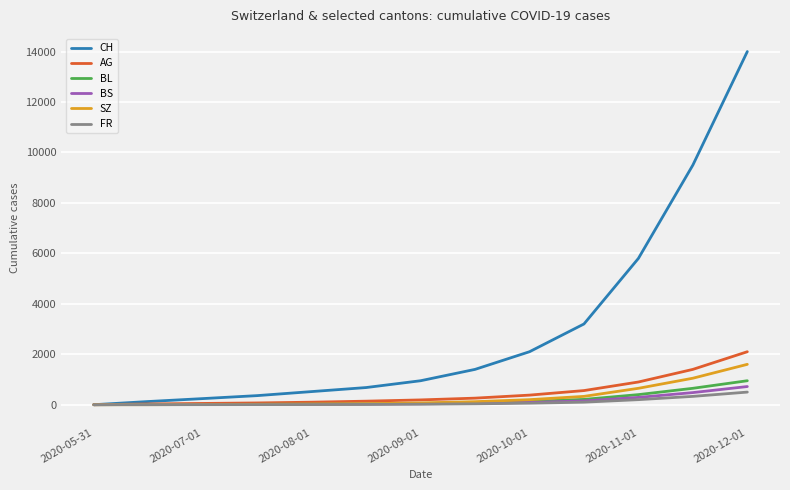

Which series has the largest total across all categories?

CH